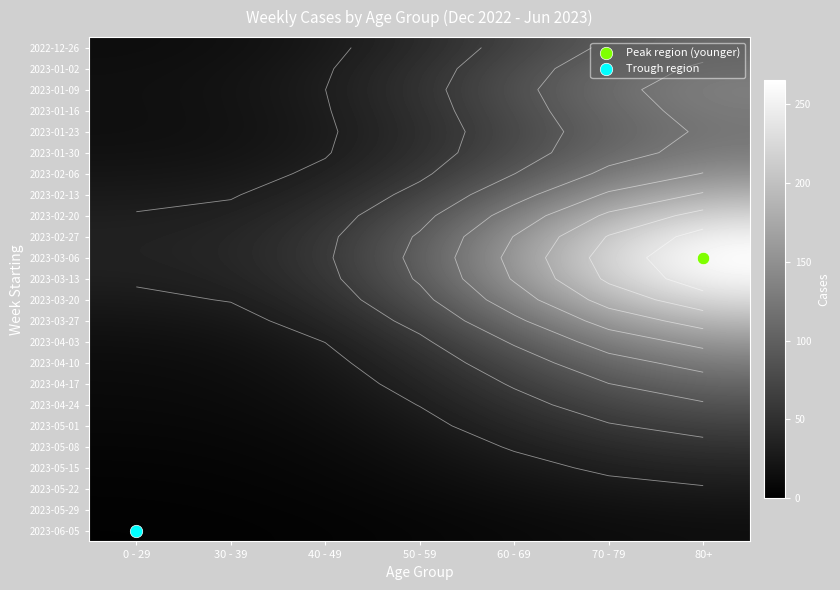

What is the total value across all series at 80+?

3203.0